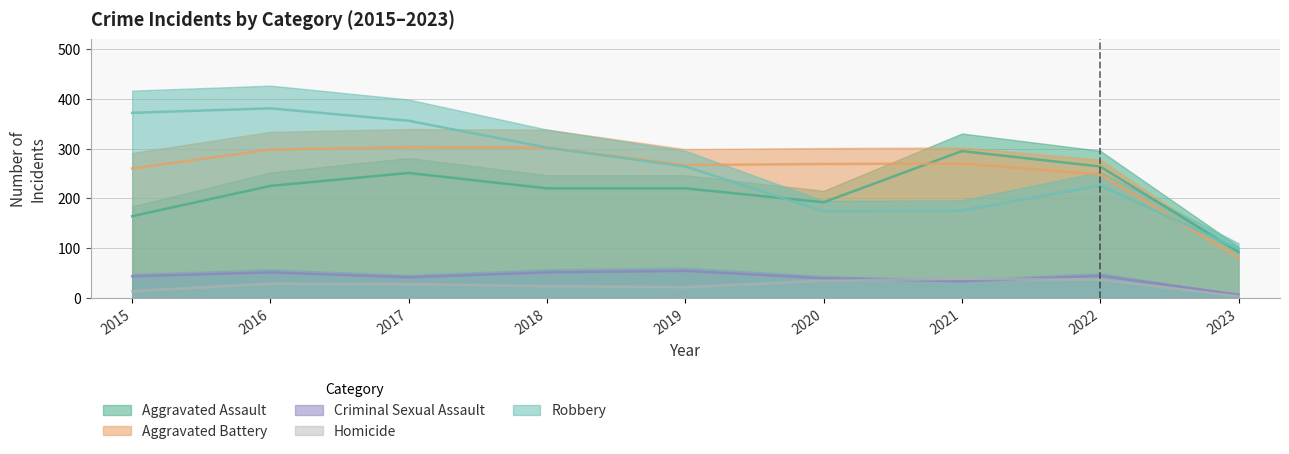

Reading left to right, transcribe all the data shown in this chart.

Aggravated Assault: 2015=164	2016=225	2017=251	2018=220	2019=220	2020=192	2021=295	2022=264	2023=92
Aggravated Battery: 2015=260	2016=298	2017=303	2018=302	2019=267	2020=269	2021=270	2022=248	2023=80
Criminal Sexual Assault: 2015=43	2016=51	2017=41	2018=51	2019=54	2020=39	2021=33	2022=44	2023=6
Homicide: 2015=13	2016=28	2017=27	2018=23	2019=21	2020=34	2021=38	2022=36	2023=3
Robbery: 2015=372	2016=381	2017=356	2018=302	2019=264	2020=174	2021=175	2022=226	2023=98